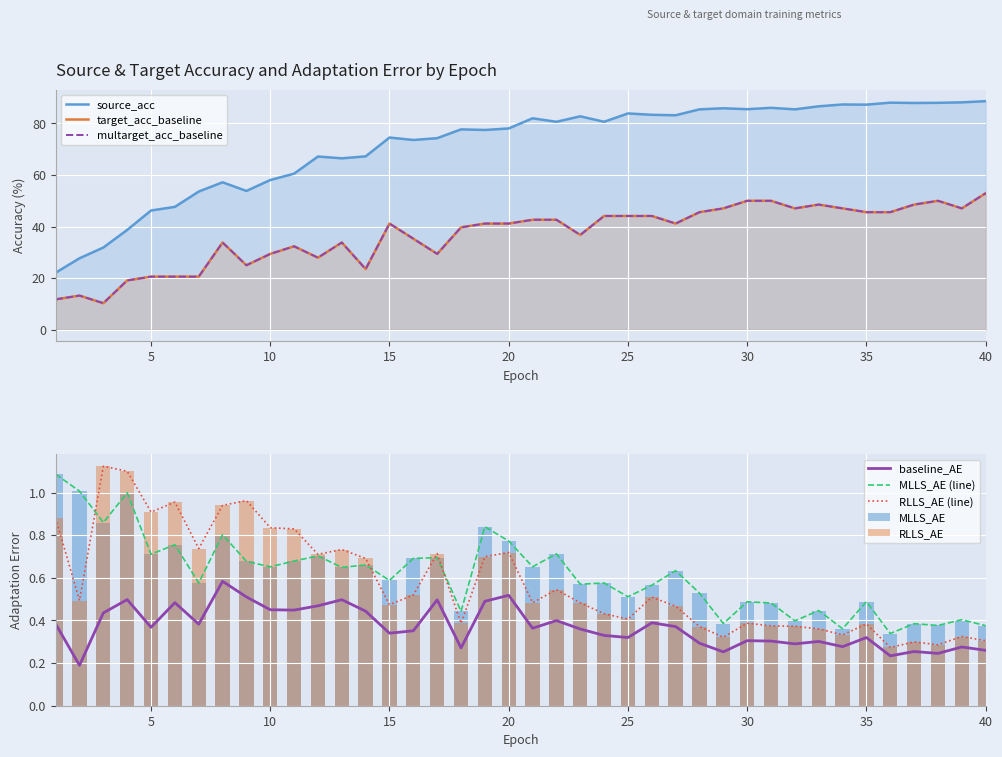

The source_acc series shows 73.6 at 16. True or false?

True